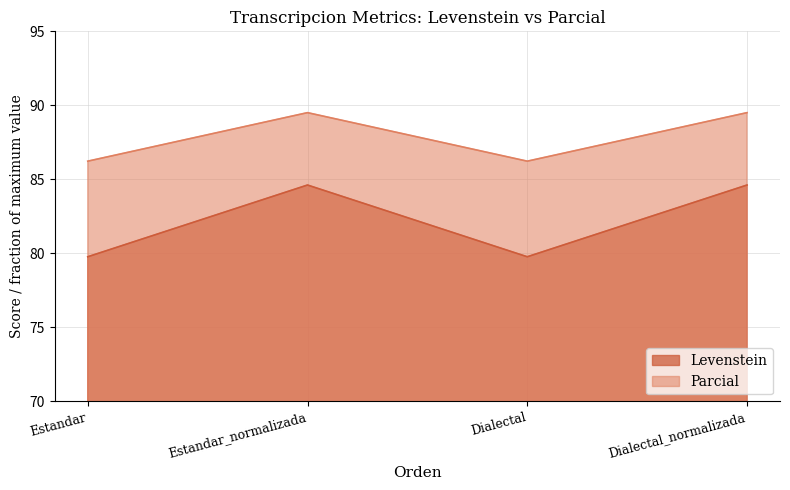

At how many categories does at least one series exceed 81?

4